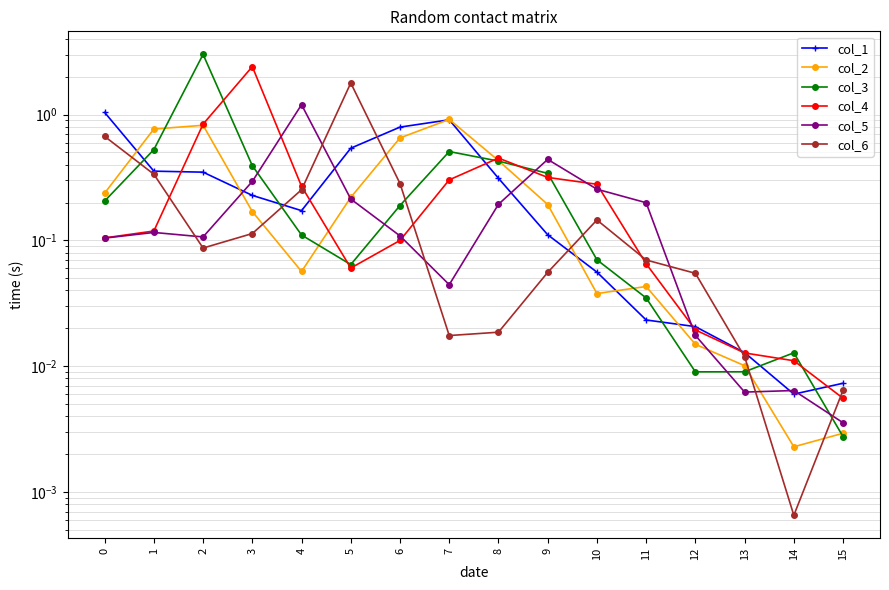

How many lines are shown in the chart?

6